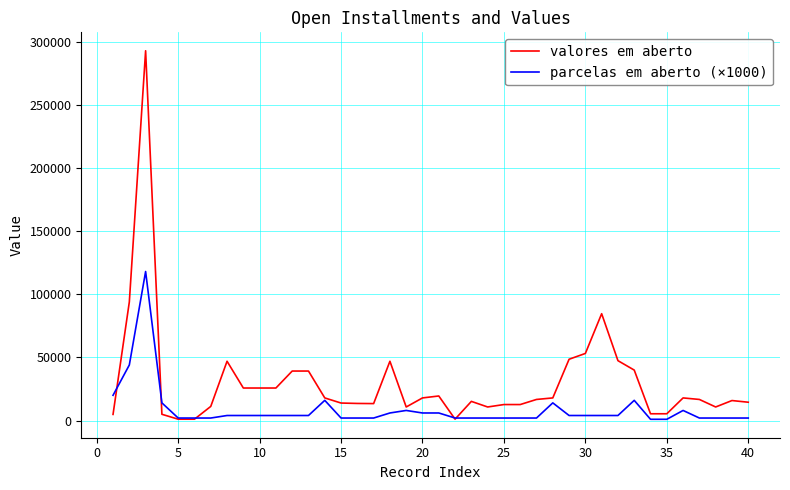

What is the maximum value for valores em aberto?

292768.0